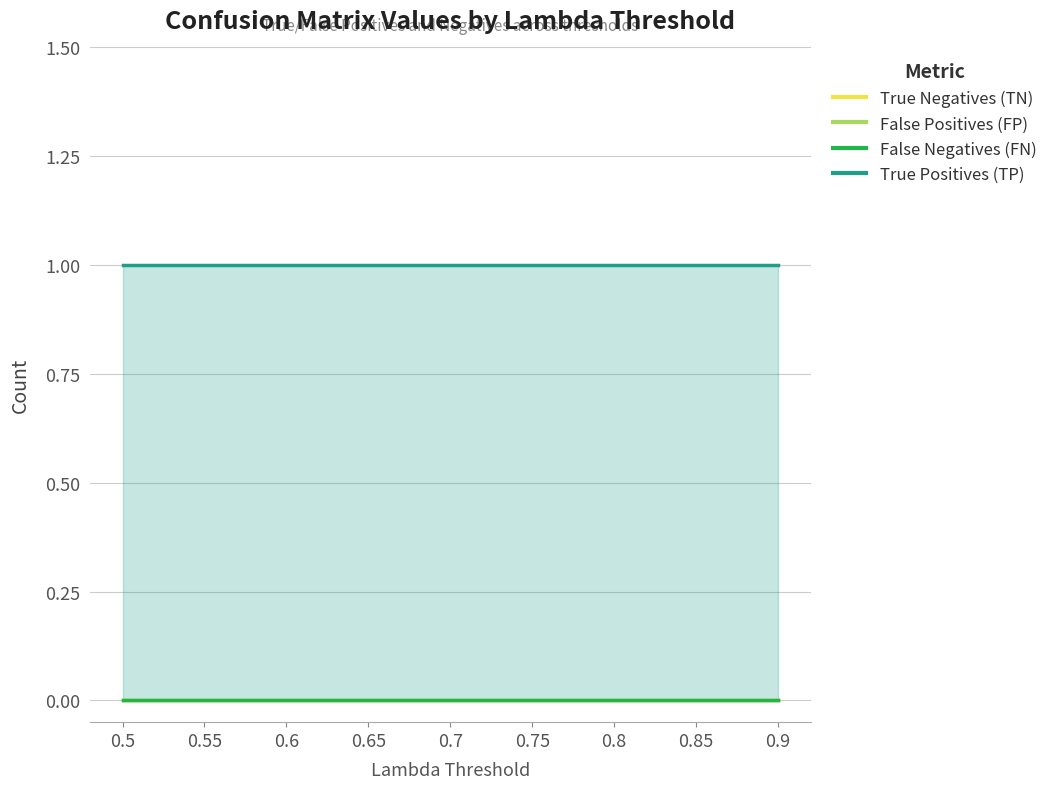

Reading right to left, extract all data points from this chart.

True Negatives (TN): 0	0	0	0	0	0	0	0	0
False Positives (FP): 0	0	0	0	0	0	0	0	0
False Negatives (FN): 0	0	0	0	0	0	0	0	0
True Positives (TP): 1	1	1	1	1	1	1	1	1